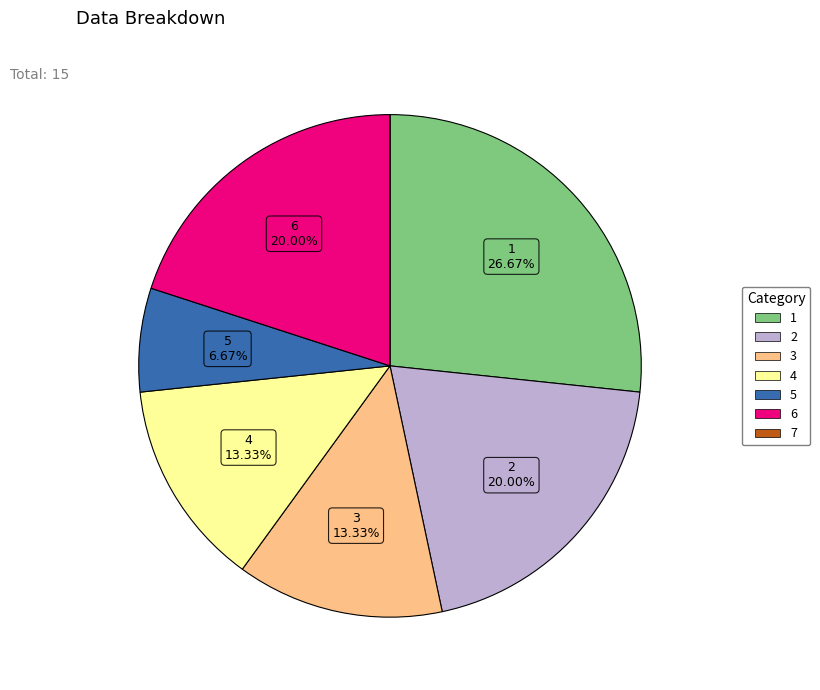

Does any single category account for the majority?

No